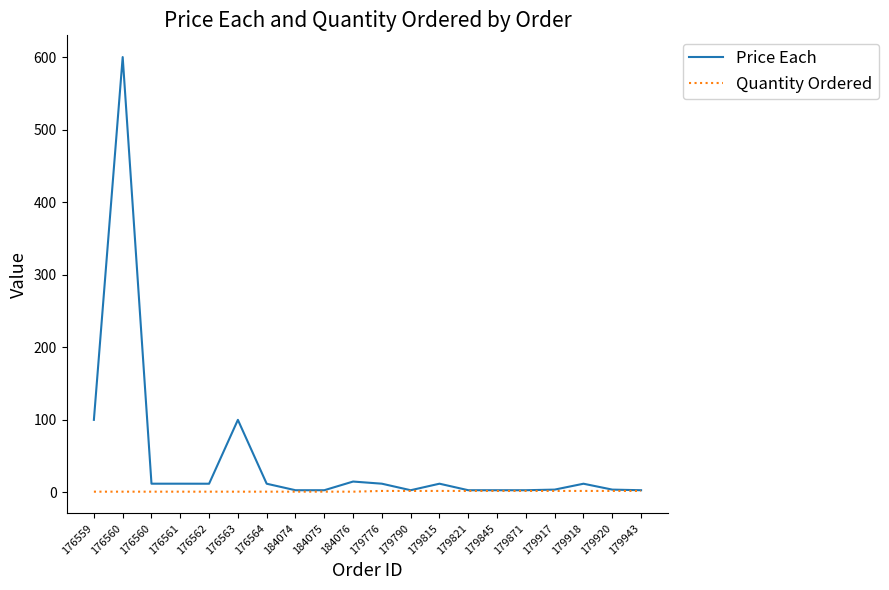

What value does the Price Each series have at 179920?

3.8